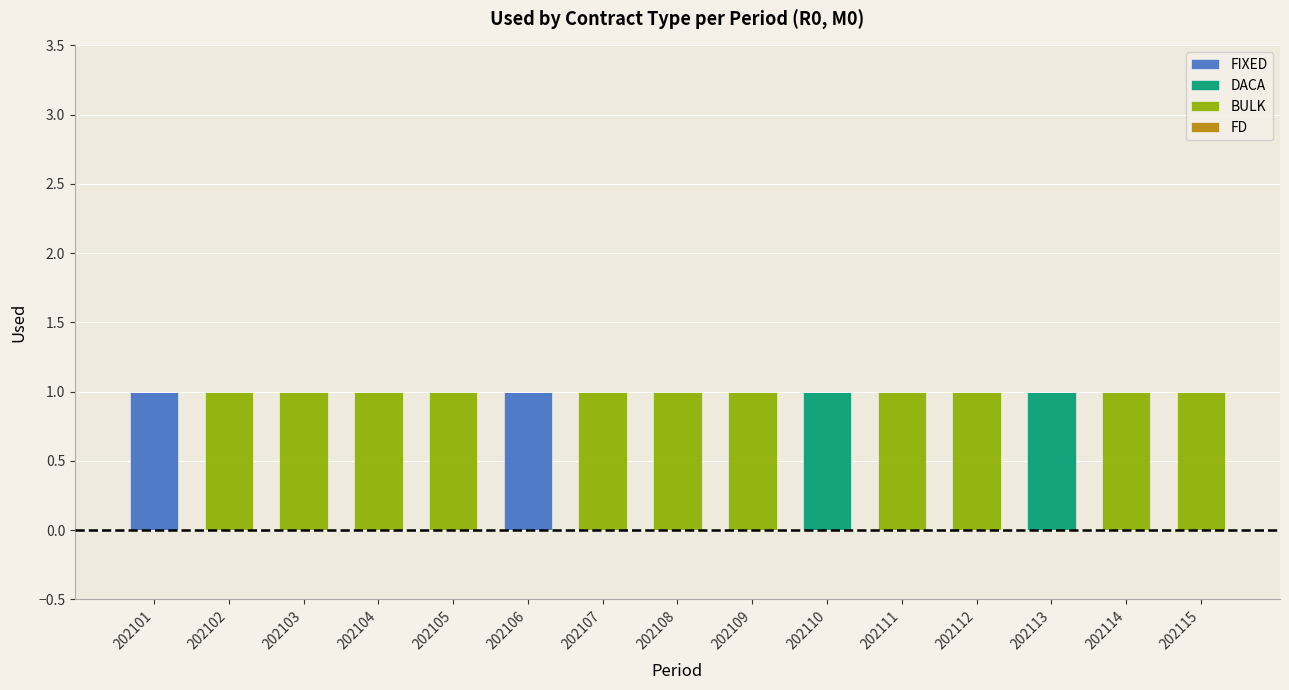

The value of FIXED at 202111 is 0. True or false?

True